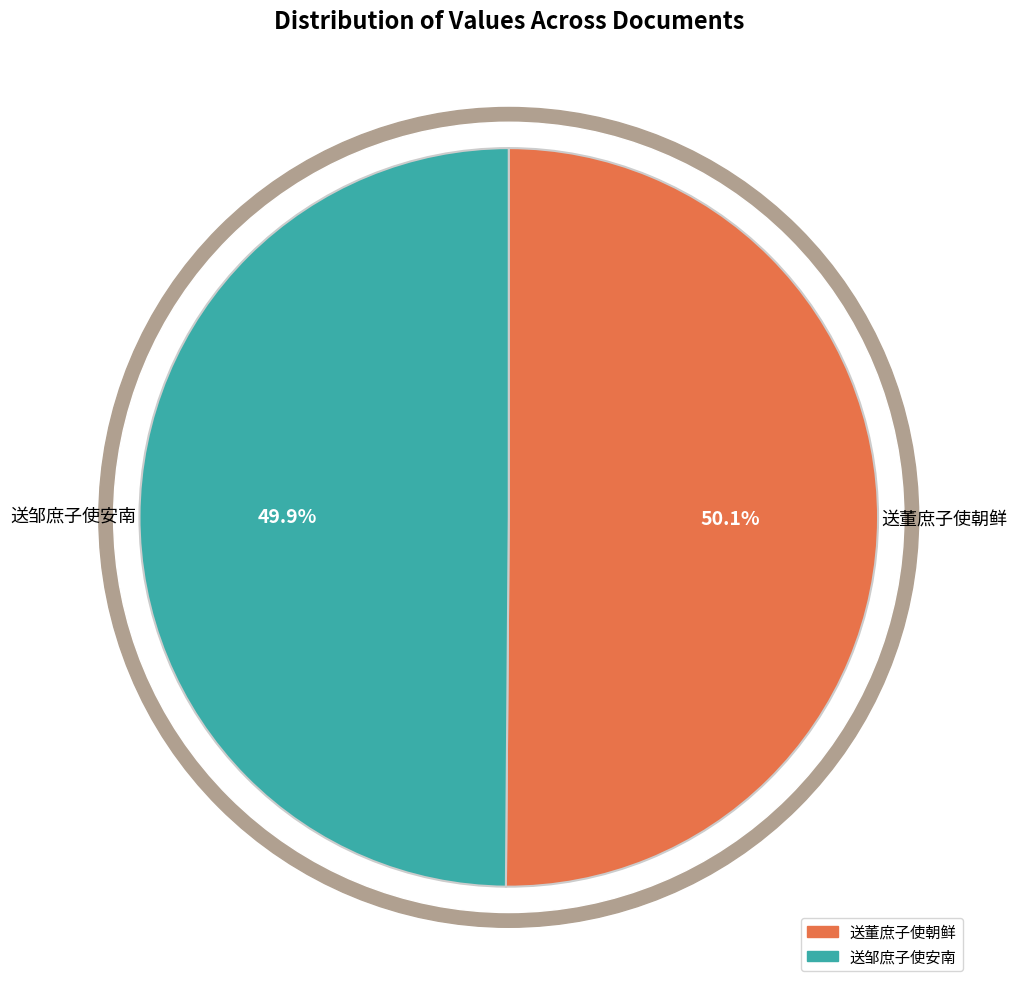

How many slices are in this pie chart?

2